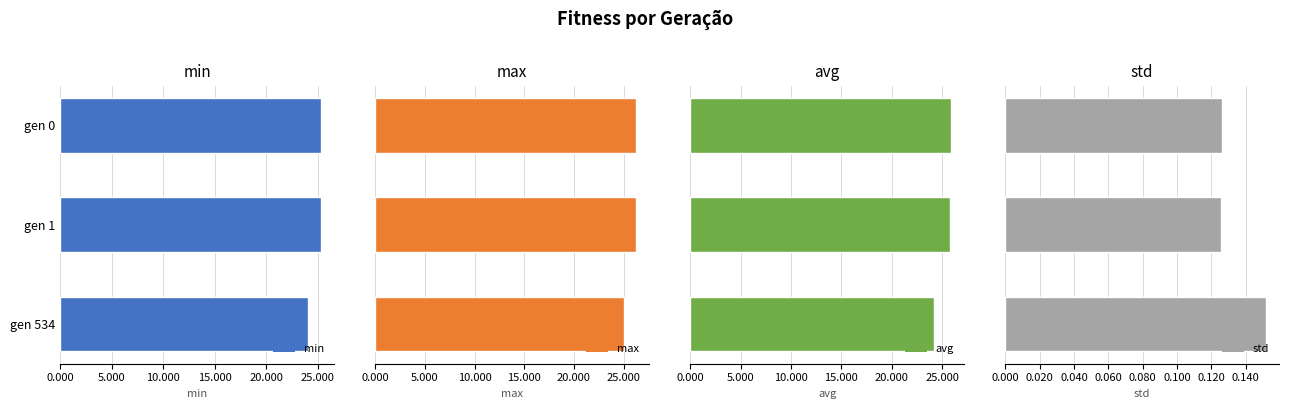

What is the sum of the min values at gen 534 and gen 0?

49.4